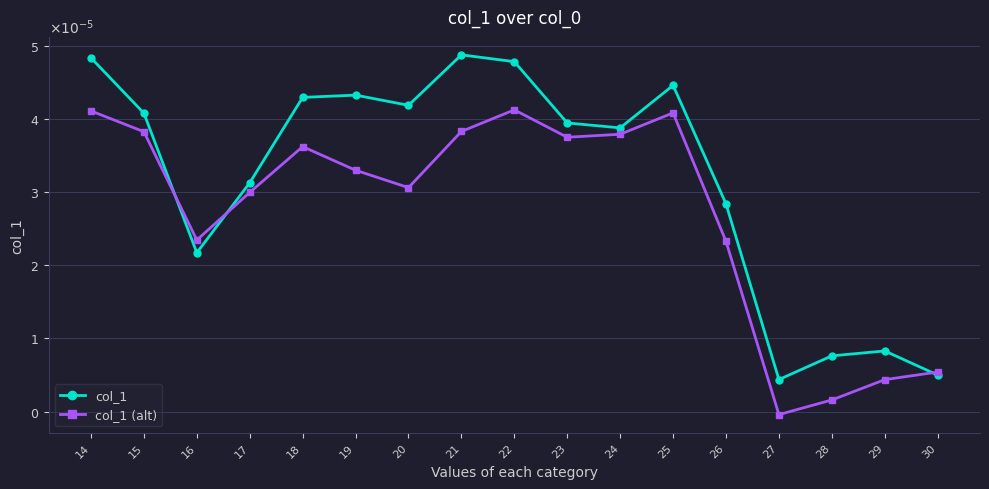

Is this an area chart (filled region under the line)?

No